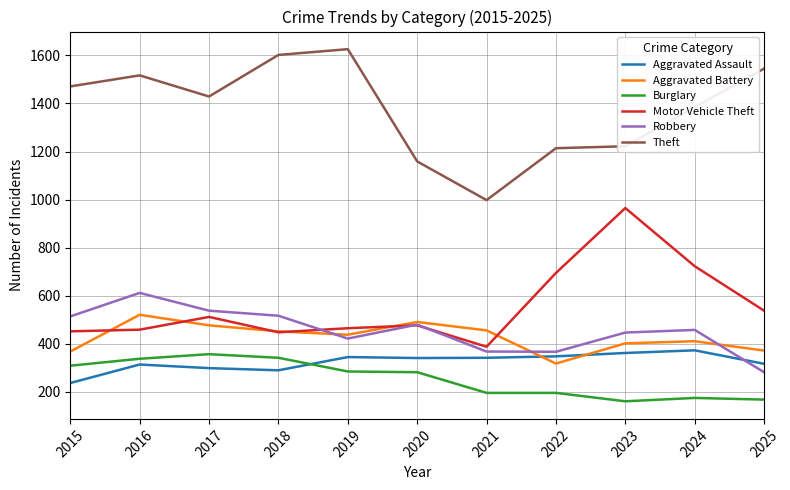

Between 2017 and 2024, which series saw the biggest shift?

Motor Vehicle Theft